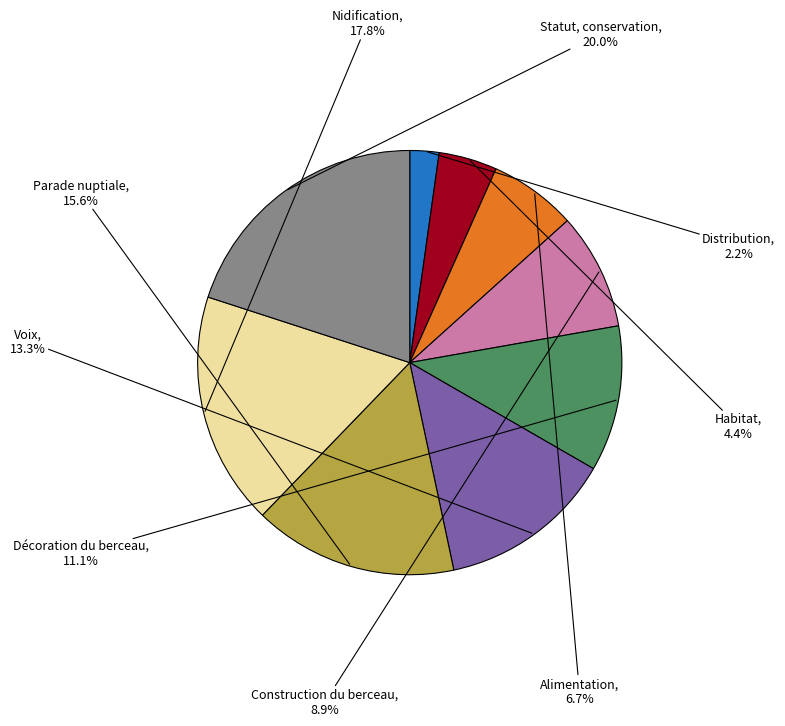

Is there any slice that represents more than half of the pie?

No